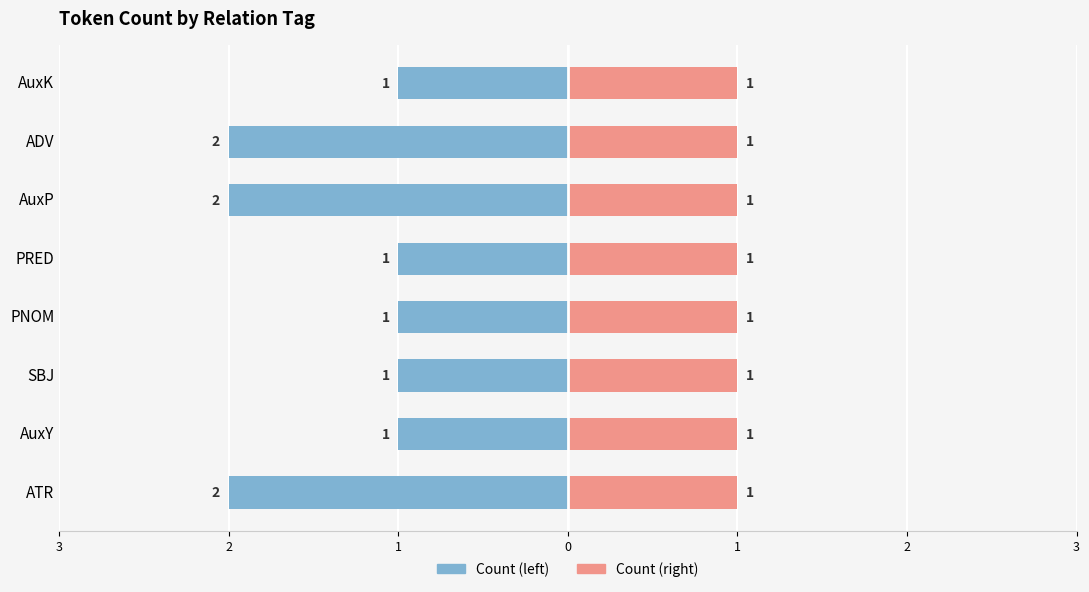

Which series changed the most between 3 and 1?

Count (left)